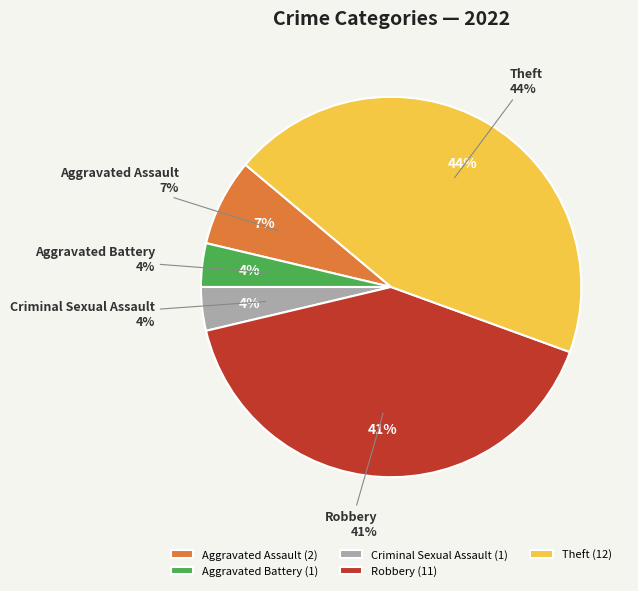

How many segments does this pie chart have?

5